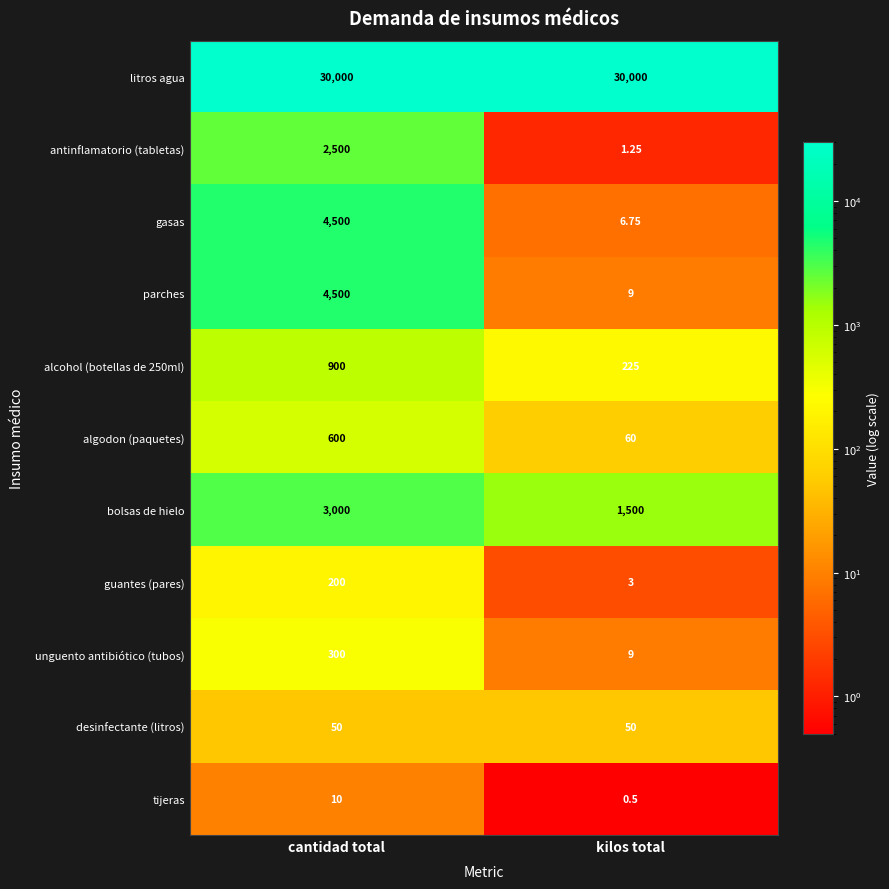

Which series has the widest spread of values?

gasas